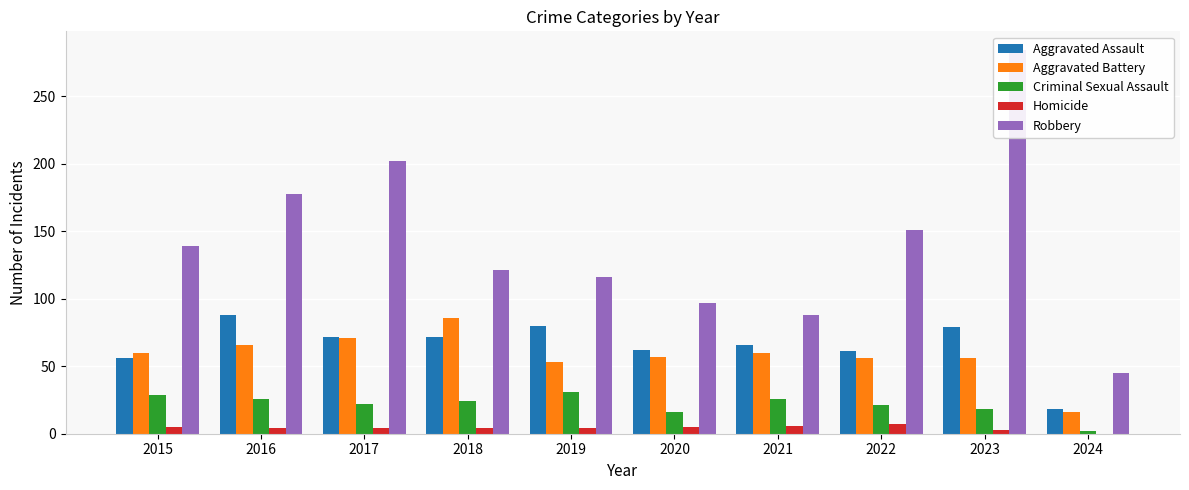

What is the difference between the maximum and minimum values in the Aggravated Assault series?

70